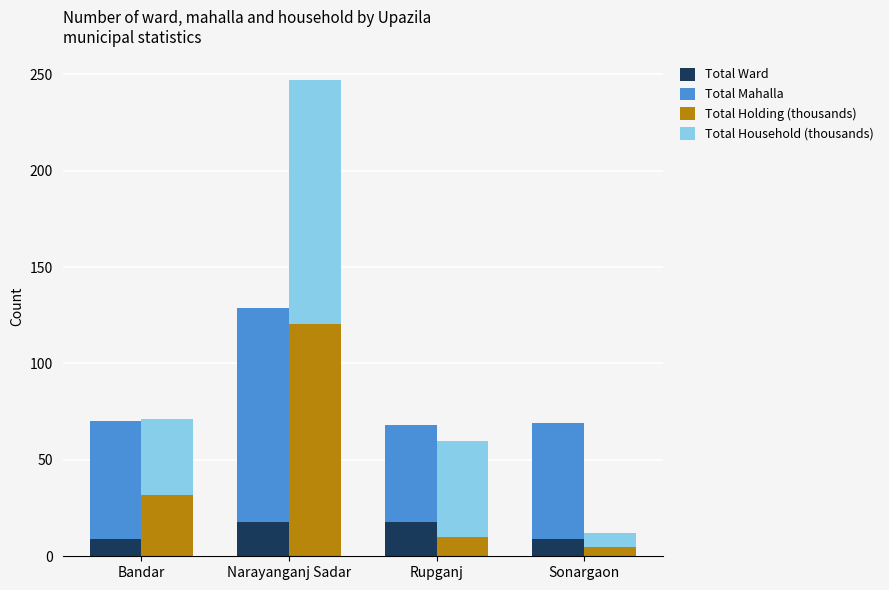

Are the bars grouped side by side (vs. stacked)?

Yes